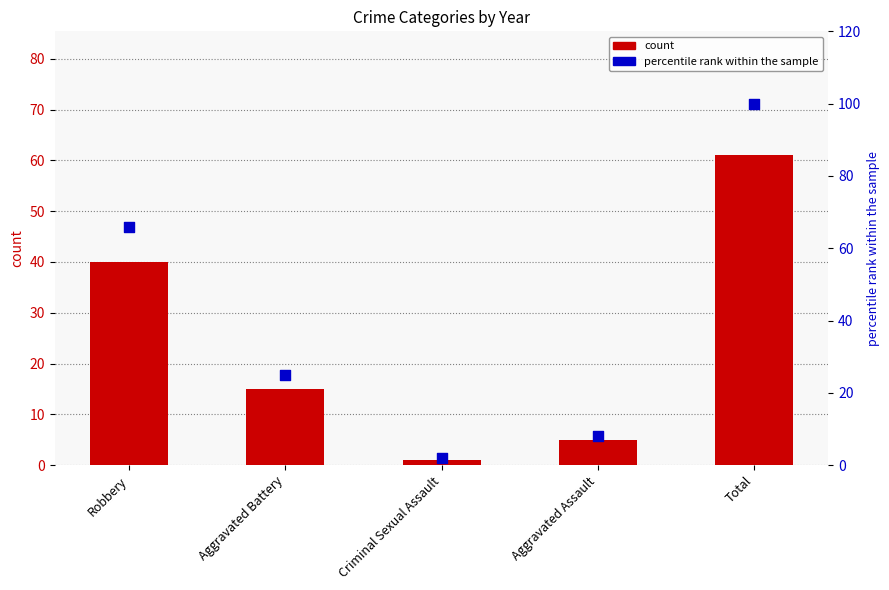

Which series reaches the minimum Y coordinate?

count